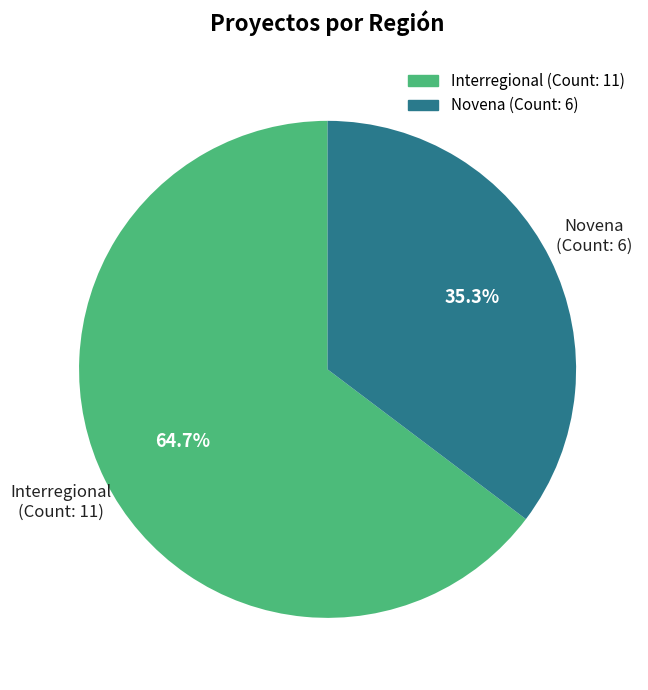

Which slice is the smallest?

Novena